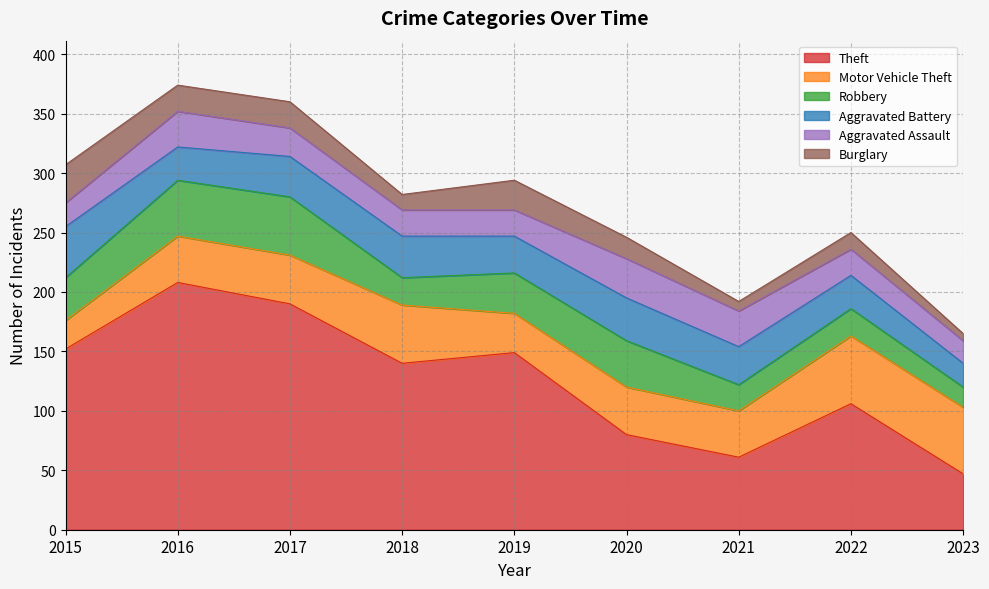

The value of Burglary at 2016 is 22. True or false?

True